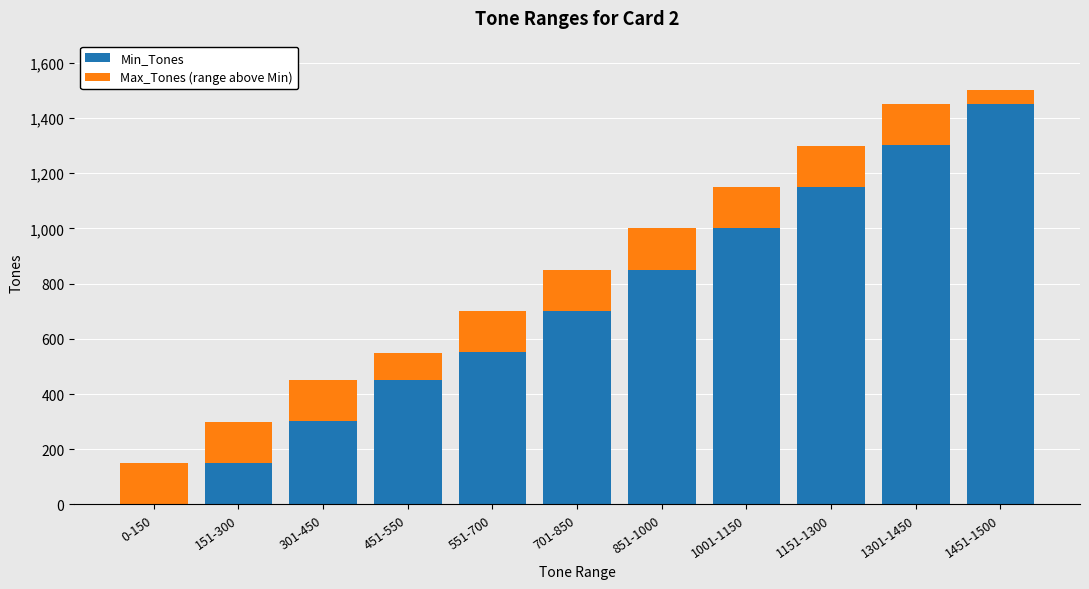

What is the maximum value for Min_Tones?

1451